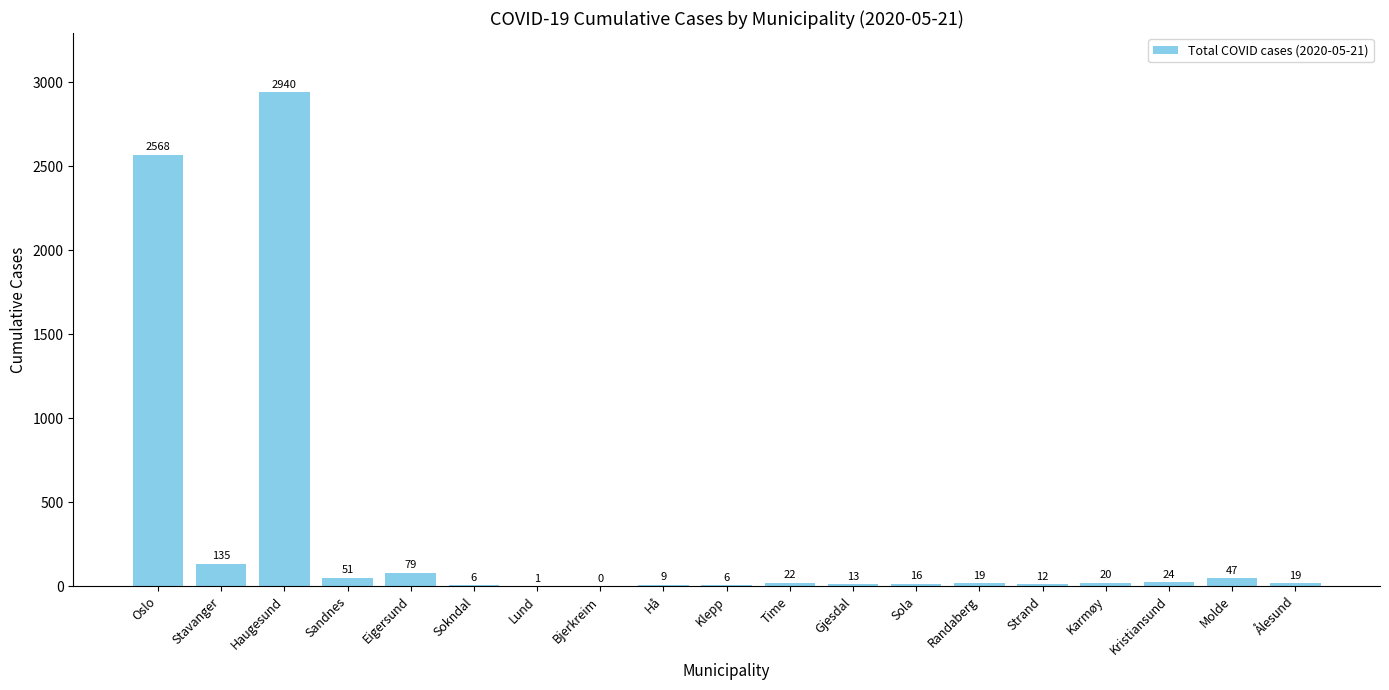

What is the difference between the values at Sola and Gjesdal?

3